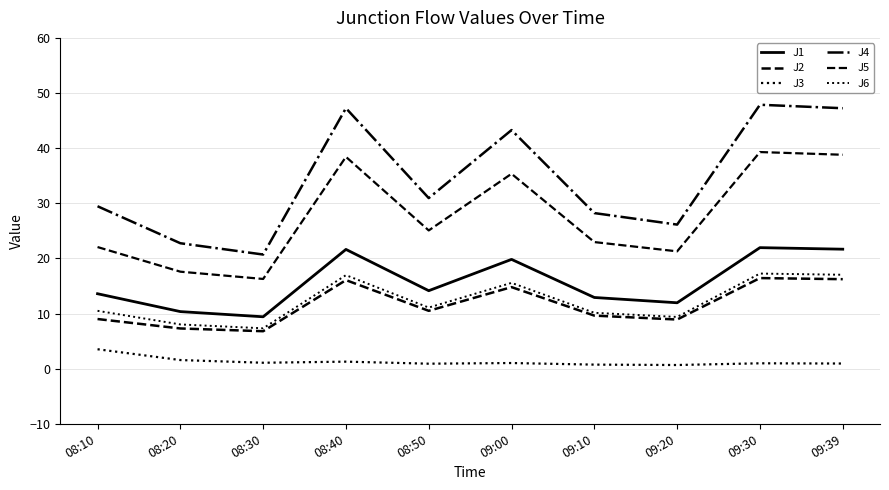

Between 08:30 and 09:30, which series saw the biggest shift?

J4